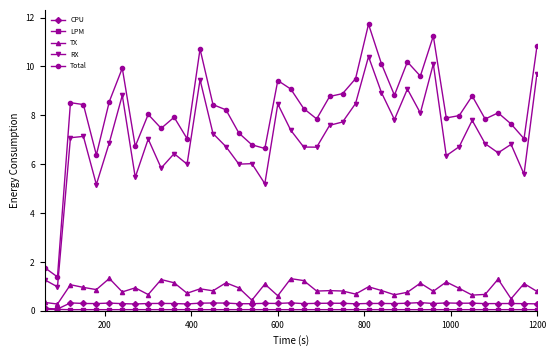

True or false: RX has more than 0 interior local peaks.

True